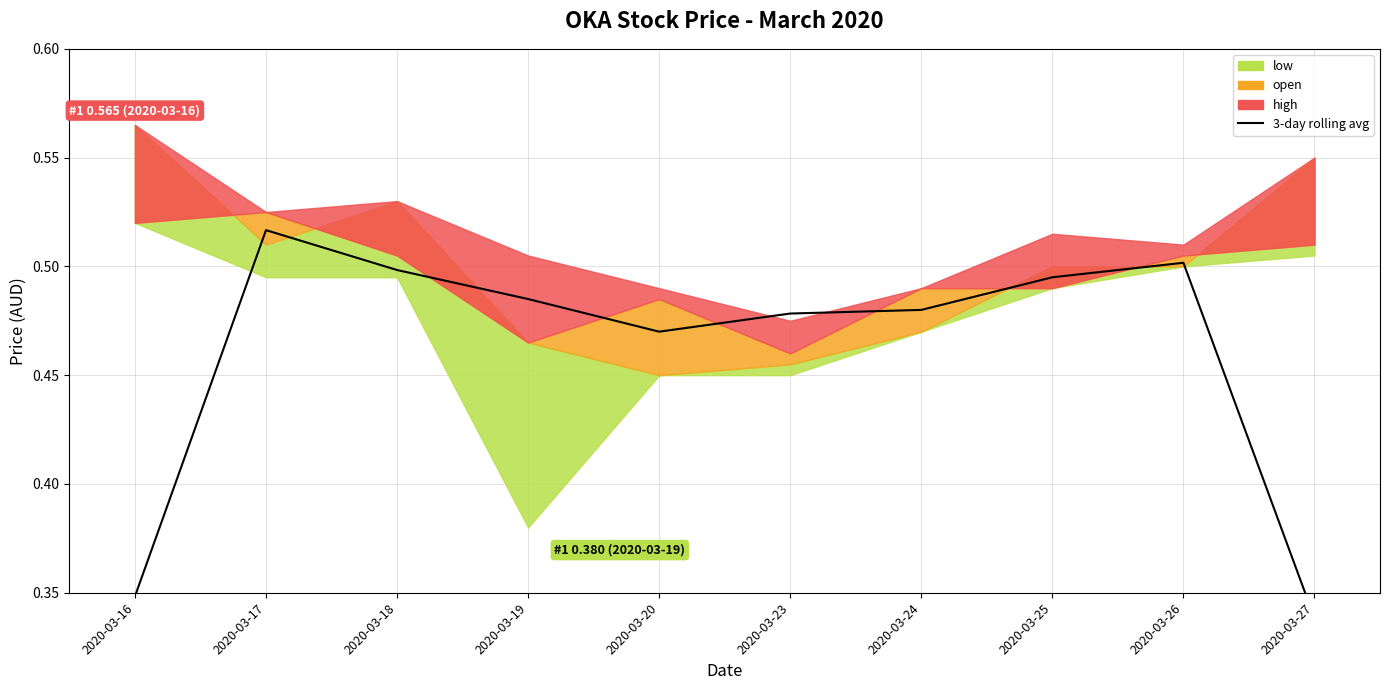

List the labels in order of value, smallest first.

2020-03-27, 2020-03-16, 2020-03-20, 2020-03-23, 2020-03-24, 2020-03-19, 2020-03-25, 2020-03-18, 2020-03-26, 2020-03-17